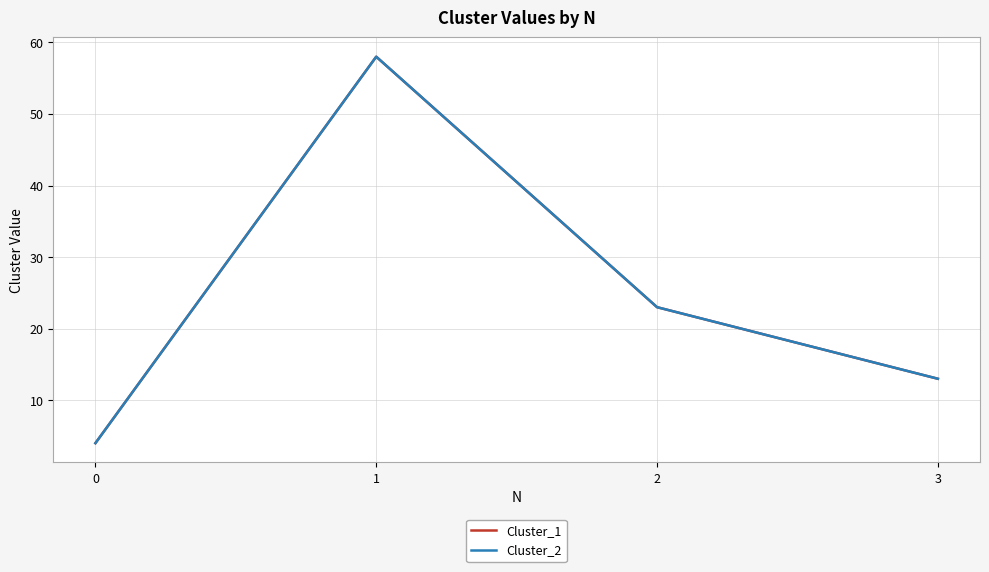

Is this an area chart (filled region under the line)?

No